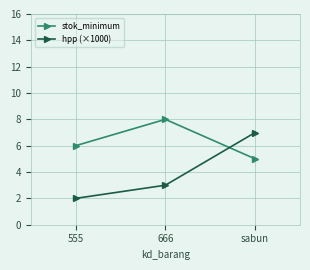

Which series has the largest total across all categories?

stok_minimum